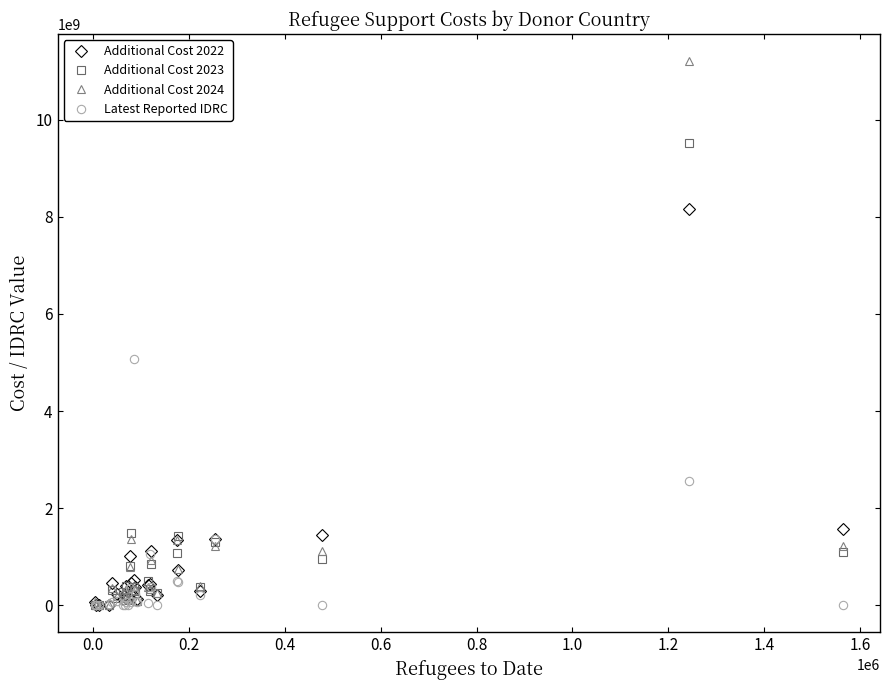

True or false: Additional Cost 2022 and Additional Cost 2024 cross at least once.

True